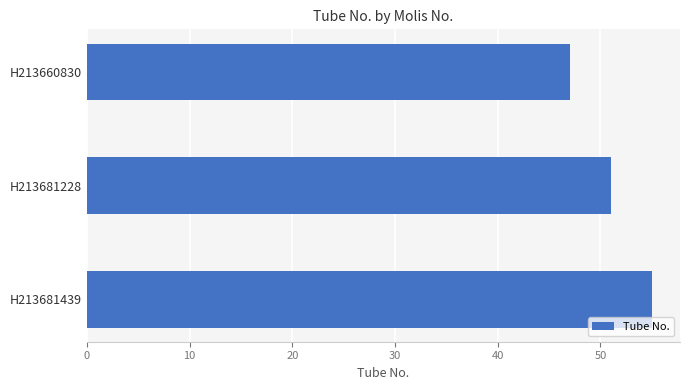

Reading top to bottom, what are all the values shown in this chart?

47	51	55